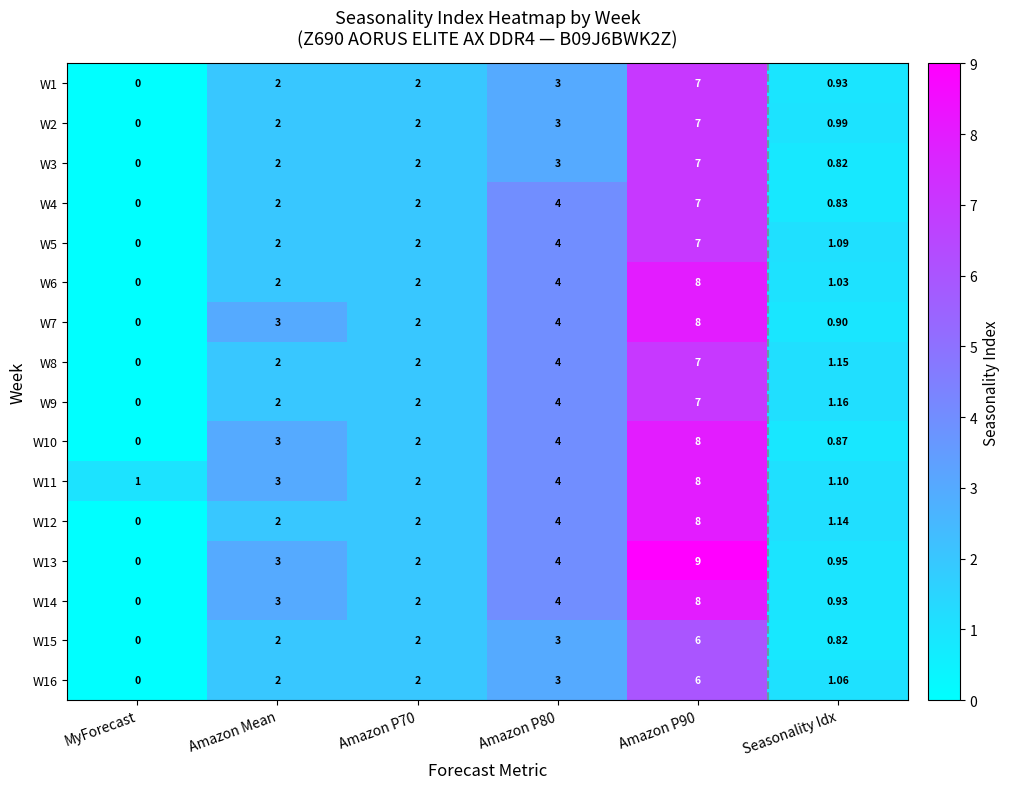

Is the value of W9 at Amazon Mean greater than the value of W4 at Amazon P90?

No